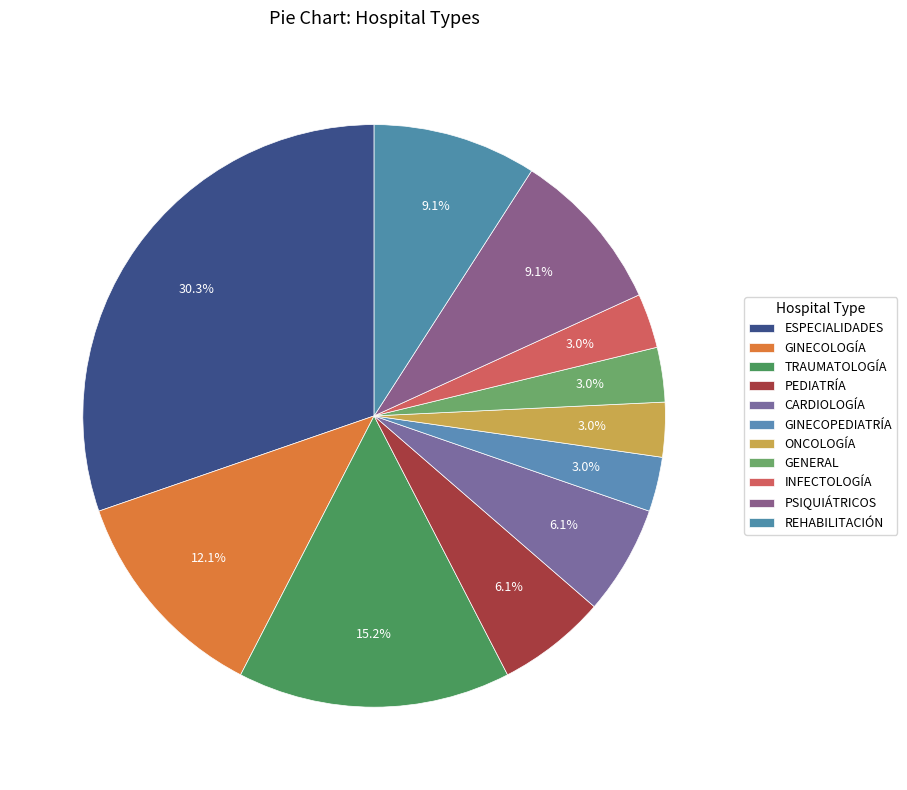

To the nearest percent, what portion does CARDIOLOGÍA represent?

6%